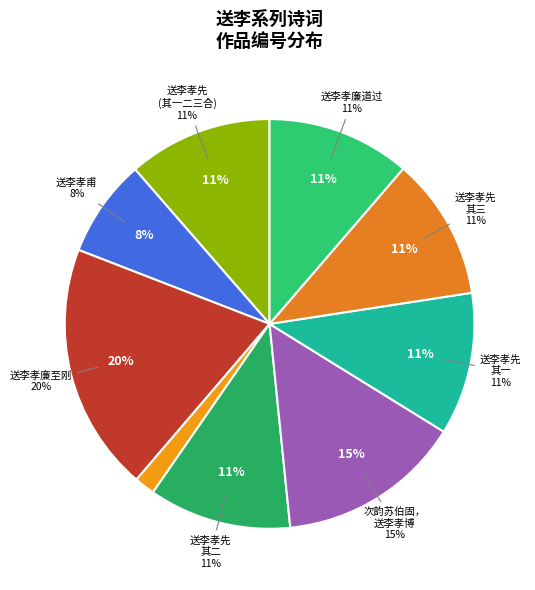

Is there any slice that represents more than half of the pie?

No